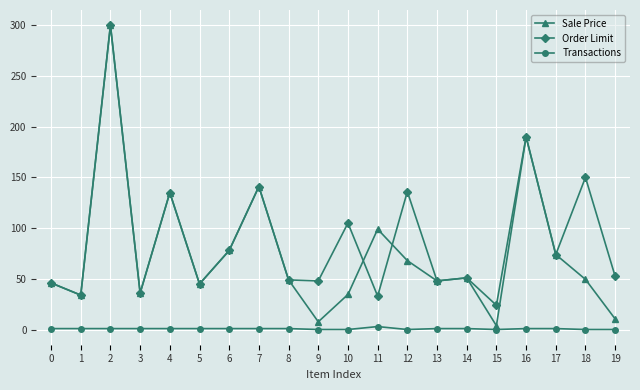

What is the value of the Sale Price point at the 8th from the left?

141.0